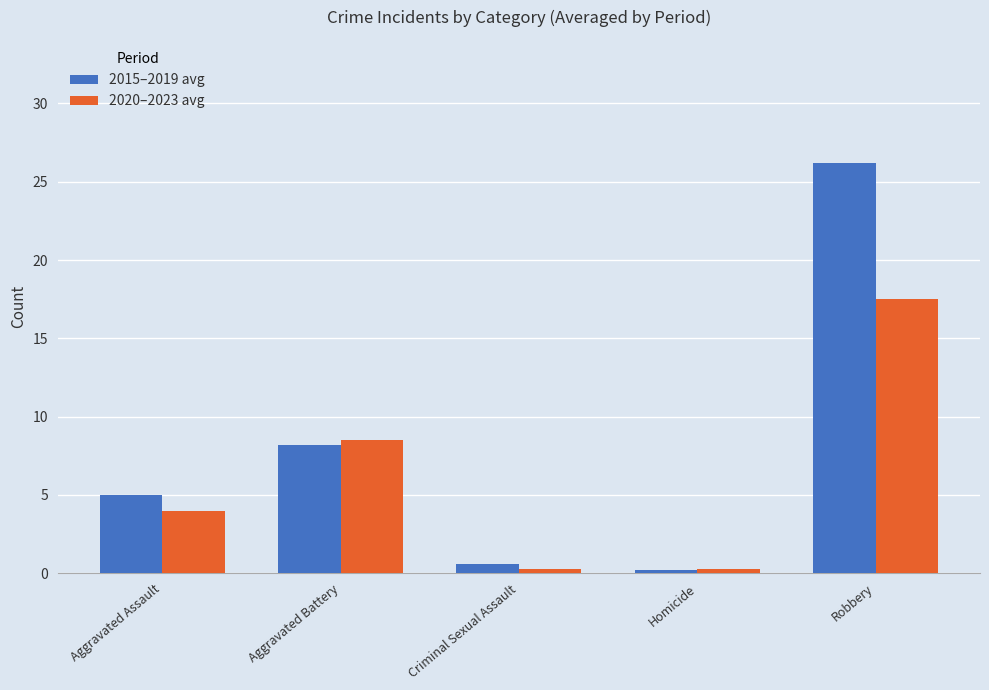

What is the minimum value for 2015–2019 avg?

0.2